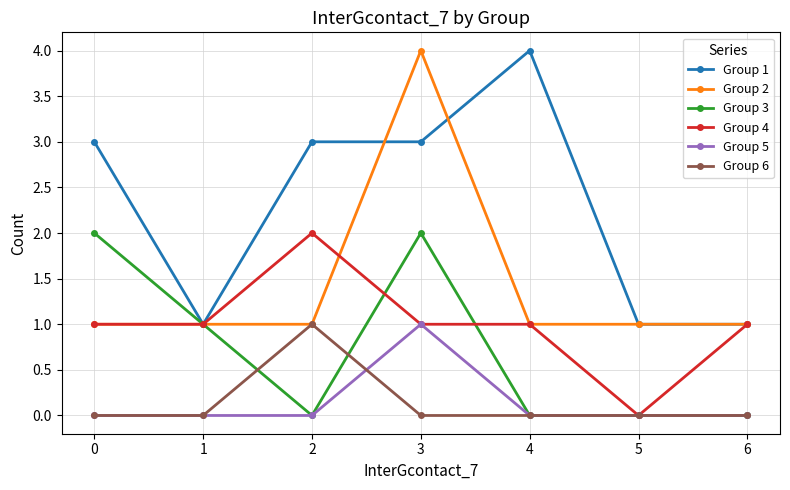

Which series changed the most between 5 and 6?

Group 4